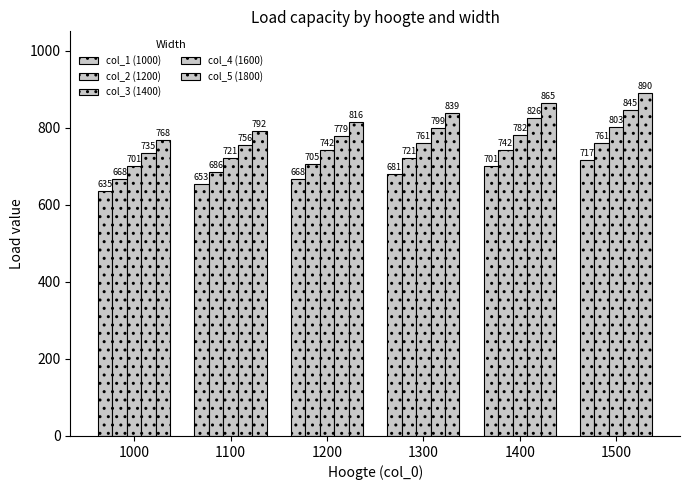

Which series has the largest total across all categories?

col_5 (1800)